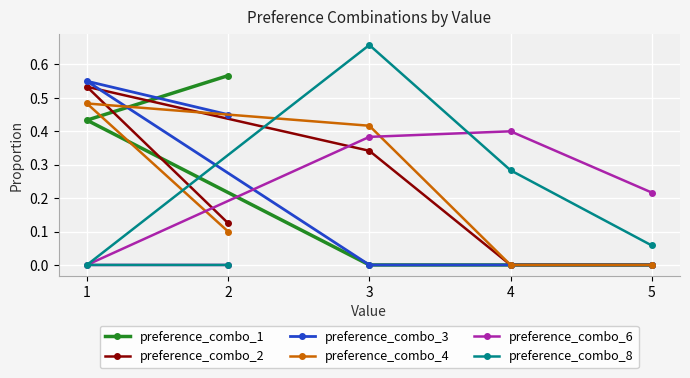

What is the total value across all series at 1?

2.0